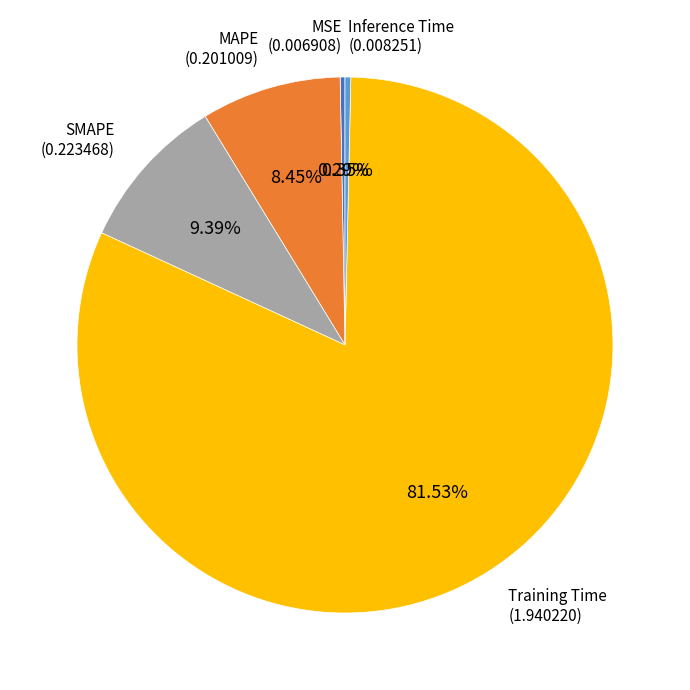

Which slice is the largest?

Training Time